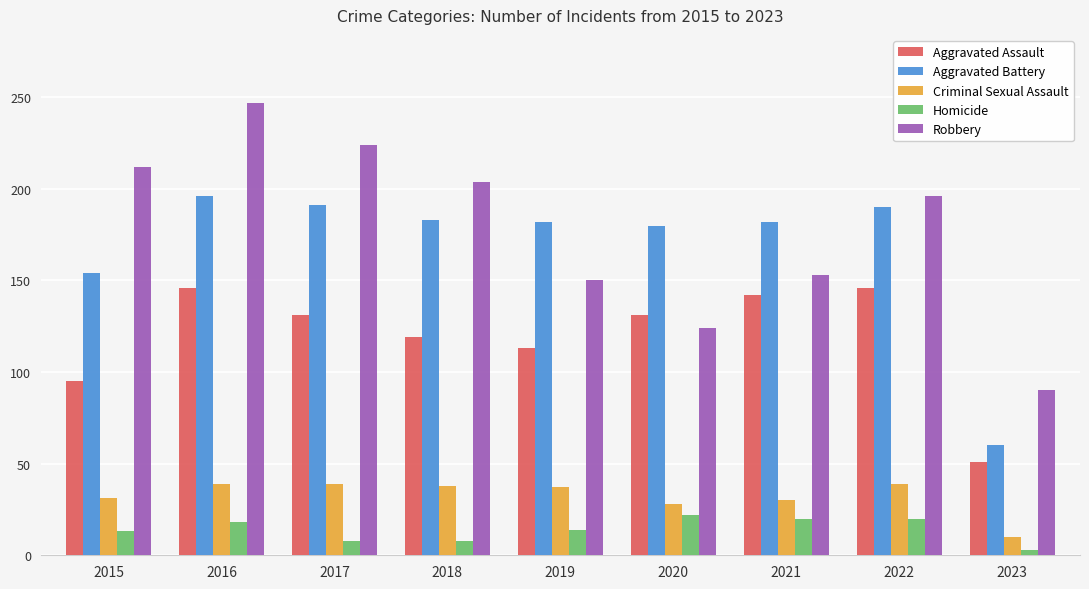

How many values in the Homicide series are below 14?

4